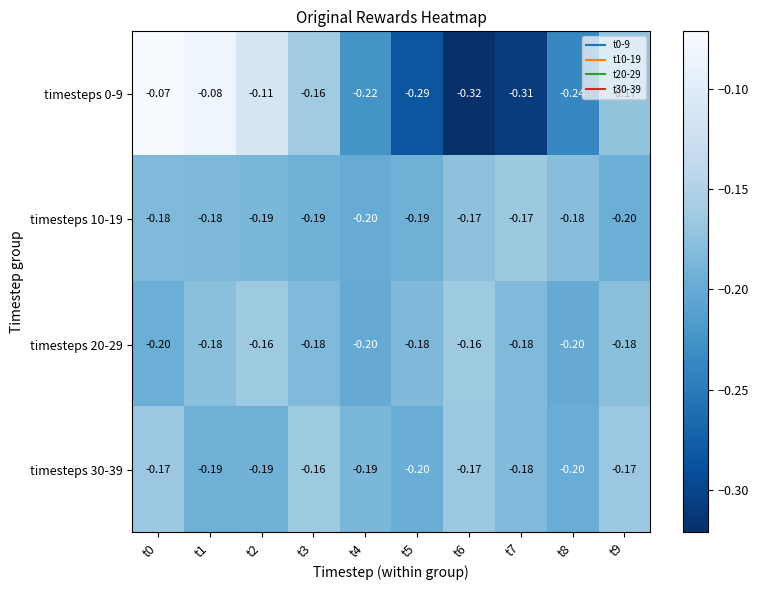

Is the value of timesteps 30-39 at t2 greater than the value of timesteps 10-19 at t7?

No